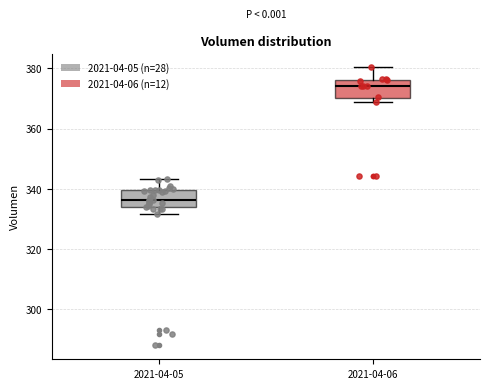

Where is the upper edge of the box for 2021-04-05 on the y-axis? The values are not printed on the chart, so give them approximately, as read against the axis.

340